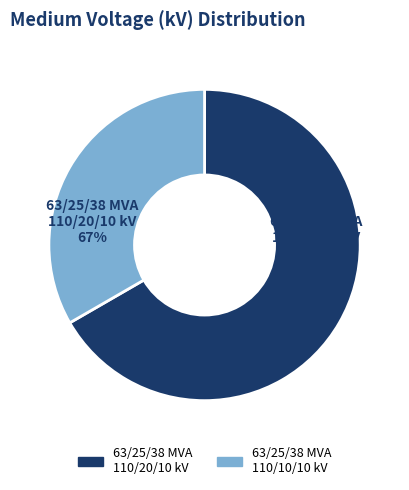

What is the total percentage of 63/25/38 MVA 110/10/10 kV and 63/25/38 MVA 110/20/10 kV?

100.0%